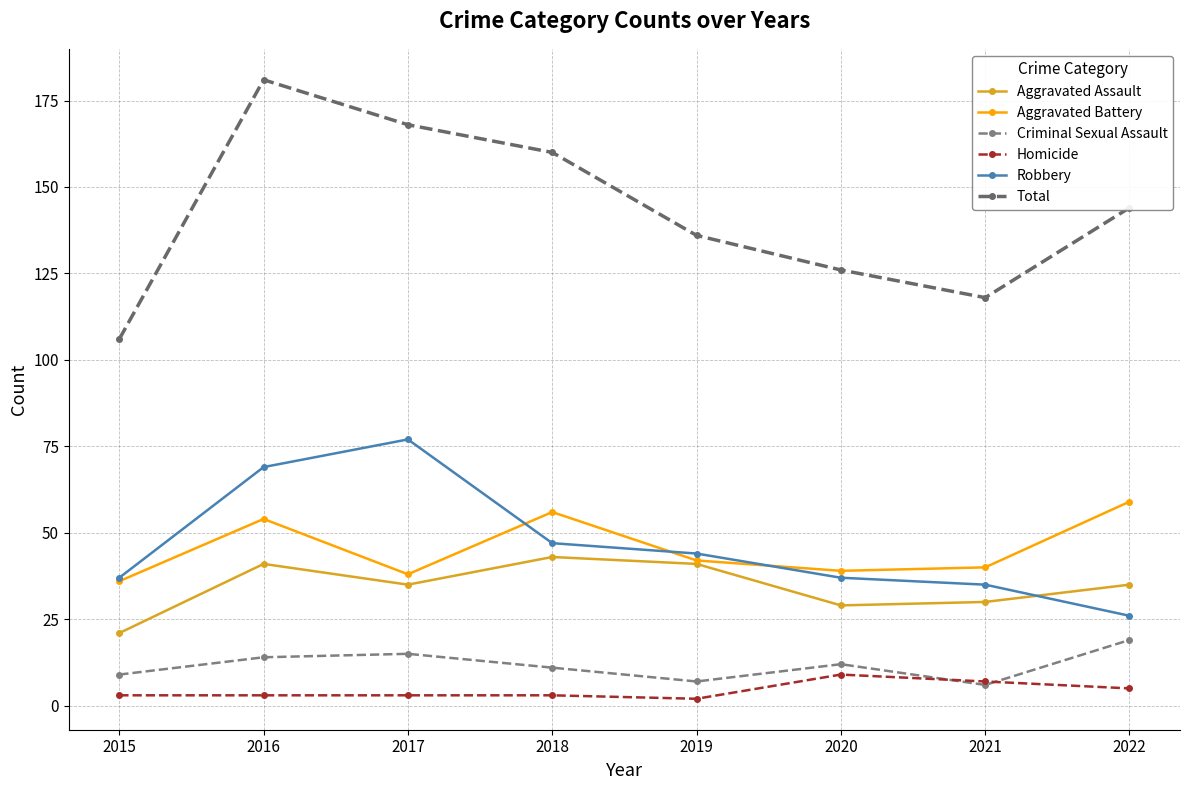

True or false: Total and Criminal Sexual Assault intersect in this chart.

False